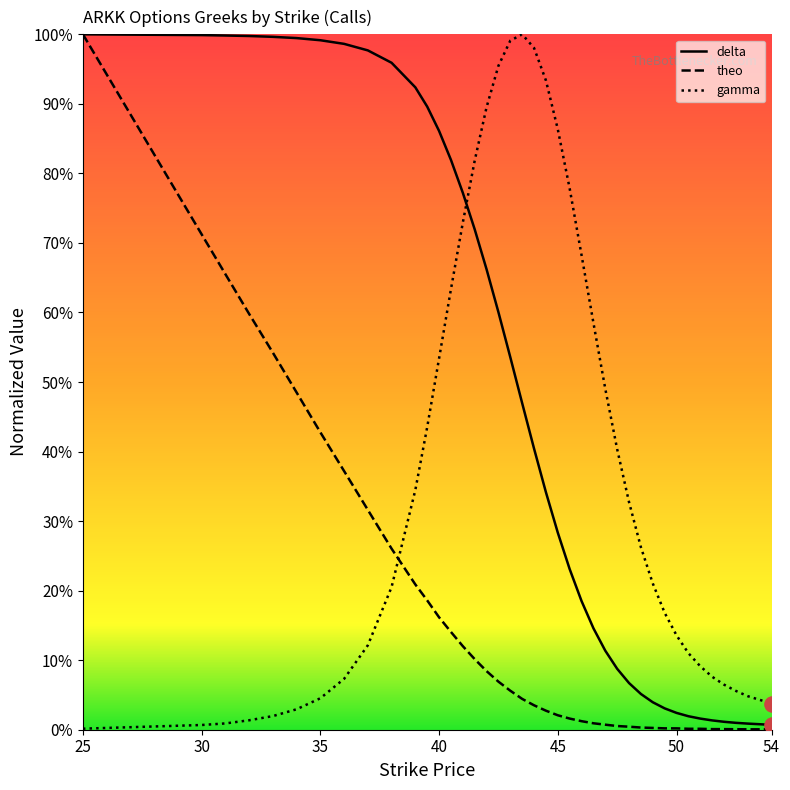

At which category is the sum across all series the highest?

25